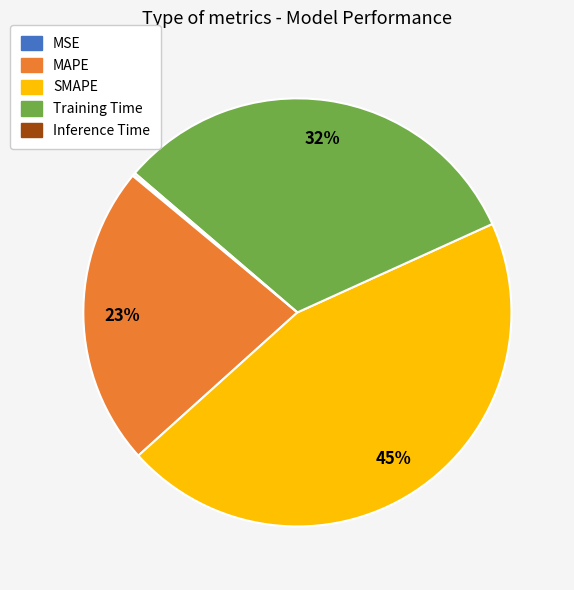

Is there any slice that represents more than half of the pie?

No